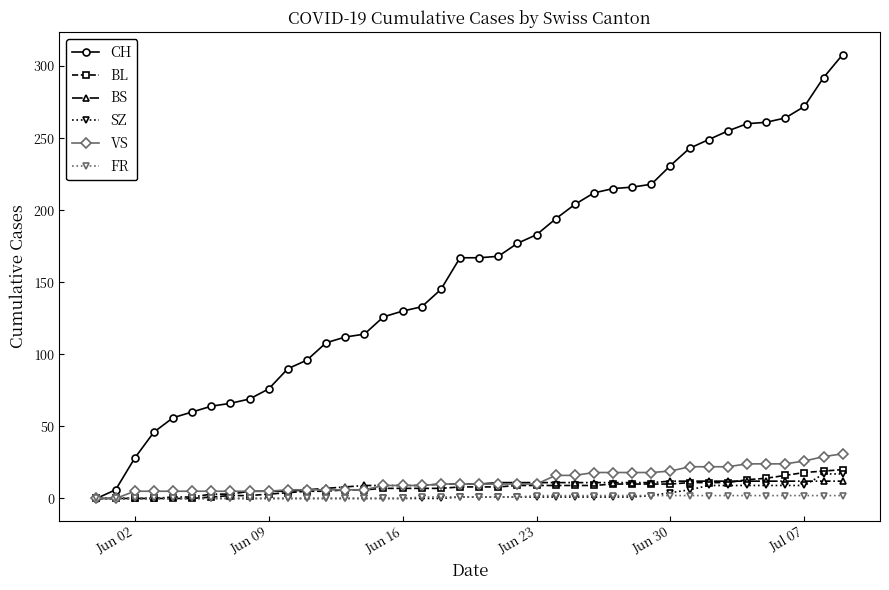

What is the average value of the BL series?

8